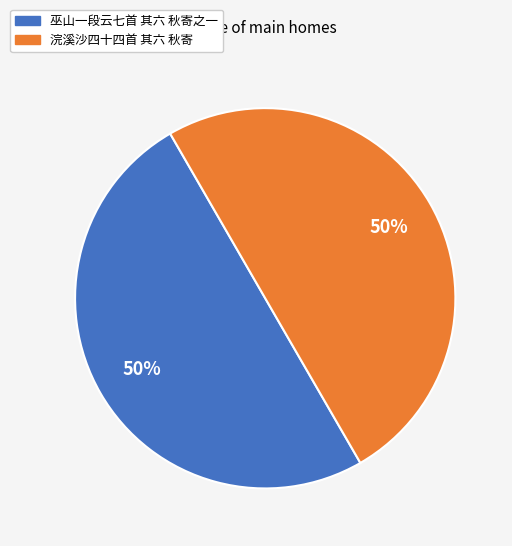

Approximately how many times larger is the value at 浣溪沙四十四首 其六 秋寄 compared to 巫山一段云七首 其六 秋寄之一?

1.0